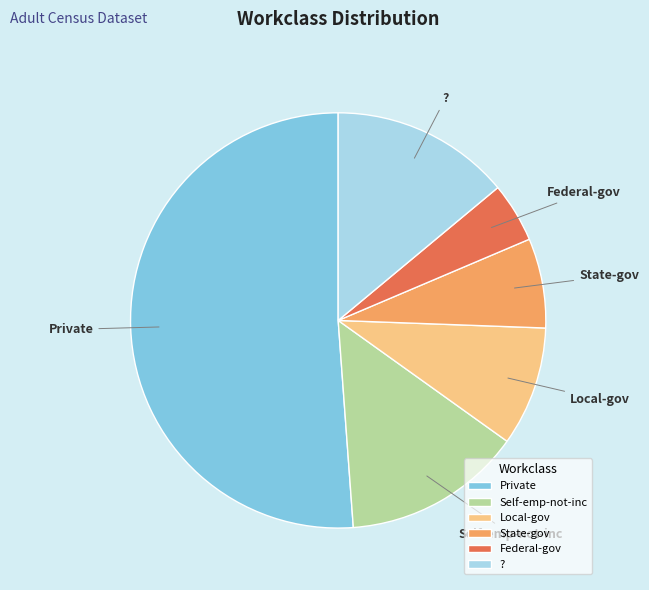

How many segments does this pie chart have?

6